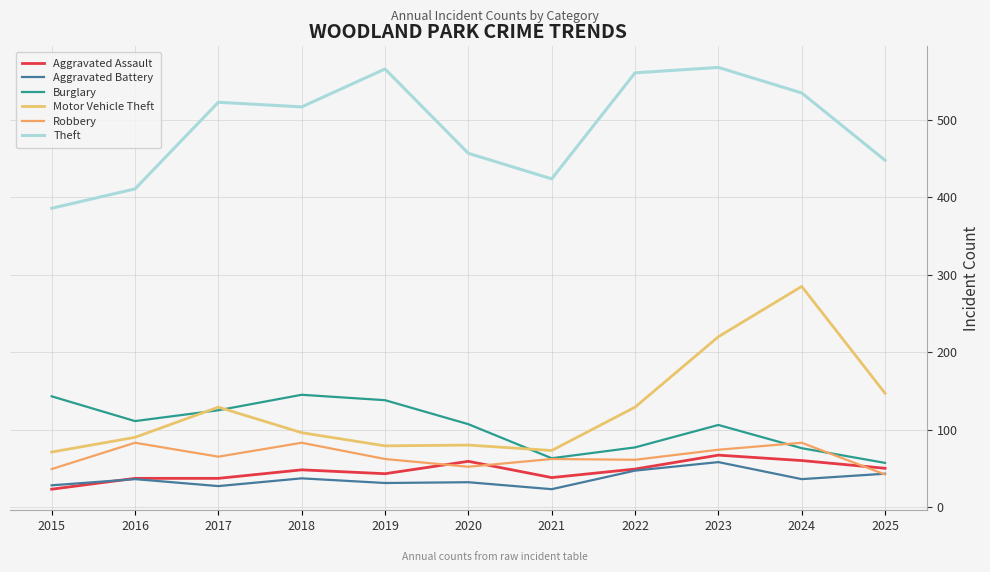

Which series changed the most between 2015 and 2024?

Motor Vehicle Theft